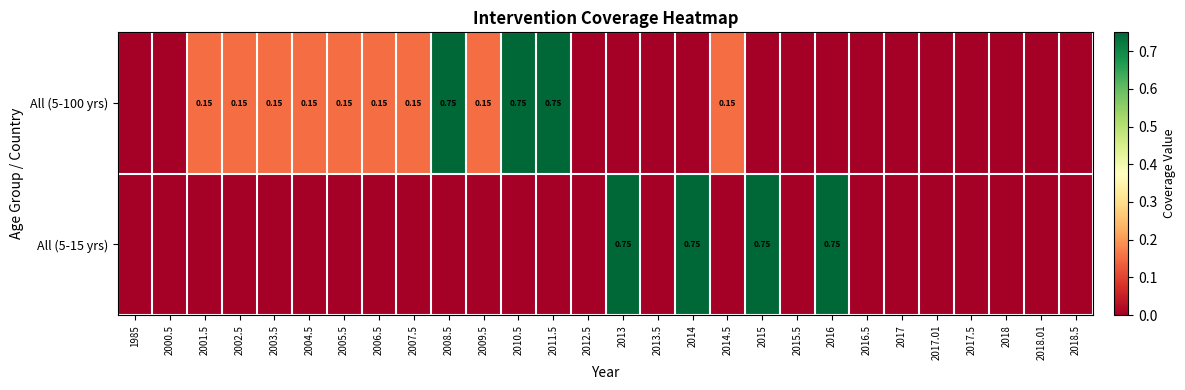

Which series has the widest spread of values?

All (5-100 yrs)